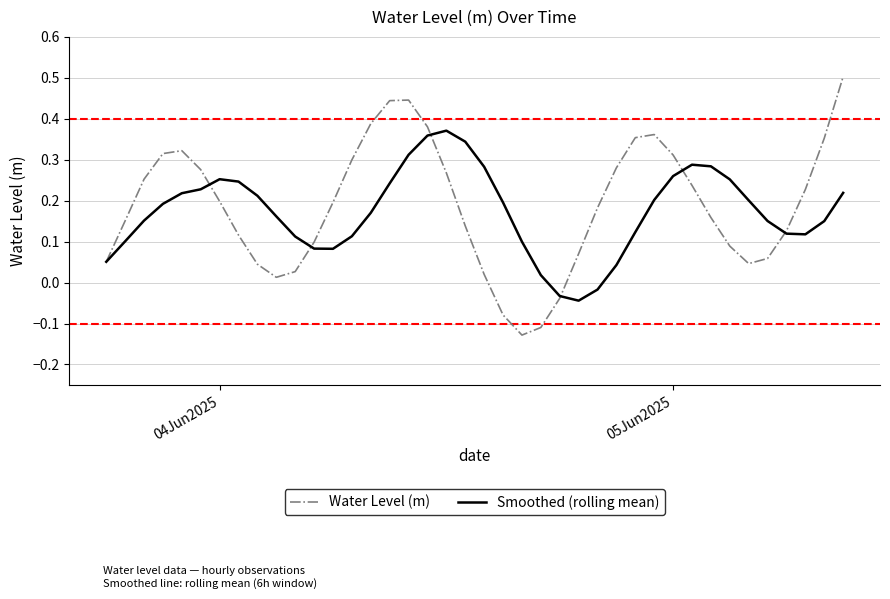

What is the maximum value shown in the chart?

0.5